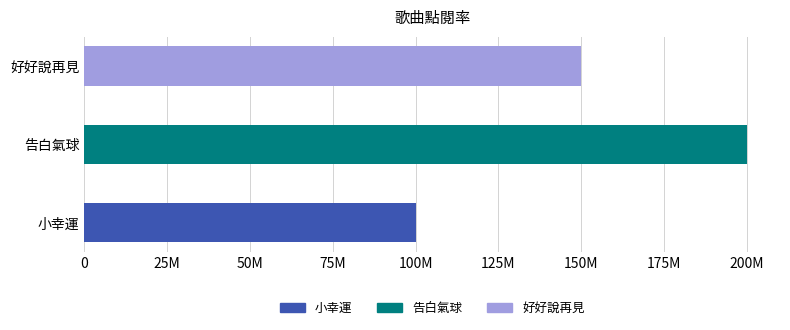

What is the ratio of the value at 好好說再見 to the value at 小幸運?

1.5